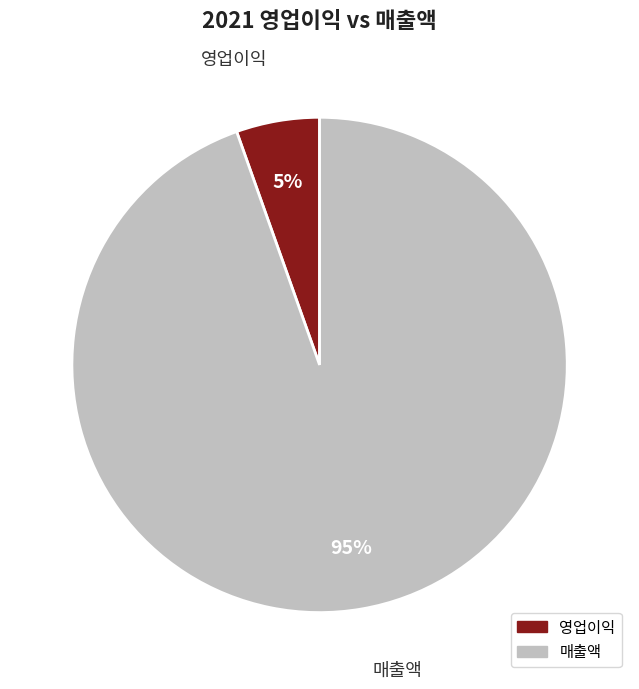

How many slices are in this pie chart?

2